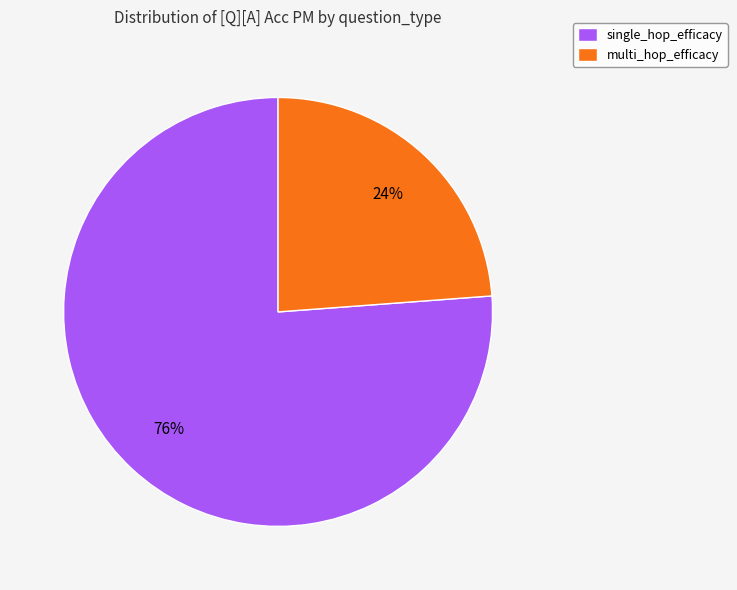

To the nearest percent, what portion does multi_hop_efficacy represent?

24%